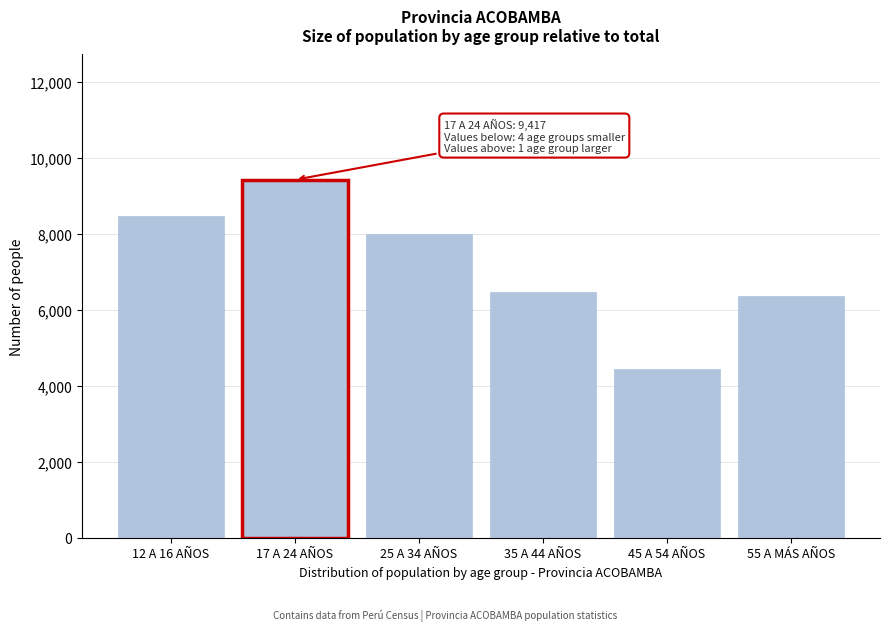

Reading left to right, list all the values displayed in this chart.

8470	9417	7980	6466	4451	6356